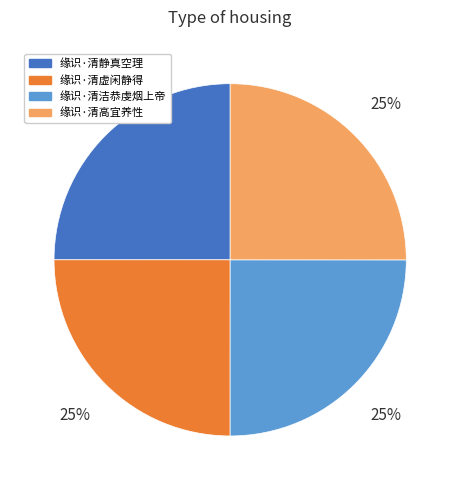

To the nearest percent, what is the average slice percentage?

25%